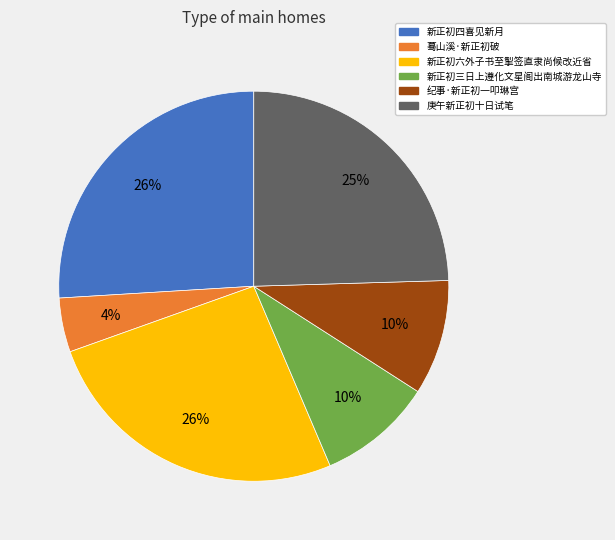

Is 新正初六外子书至掣签直隶尚候改近省 the majority of the pie?

No